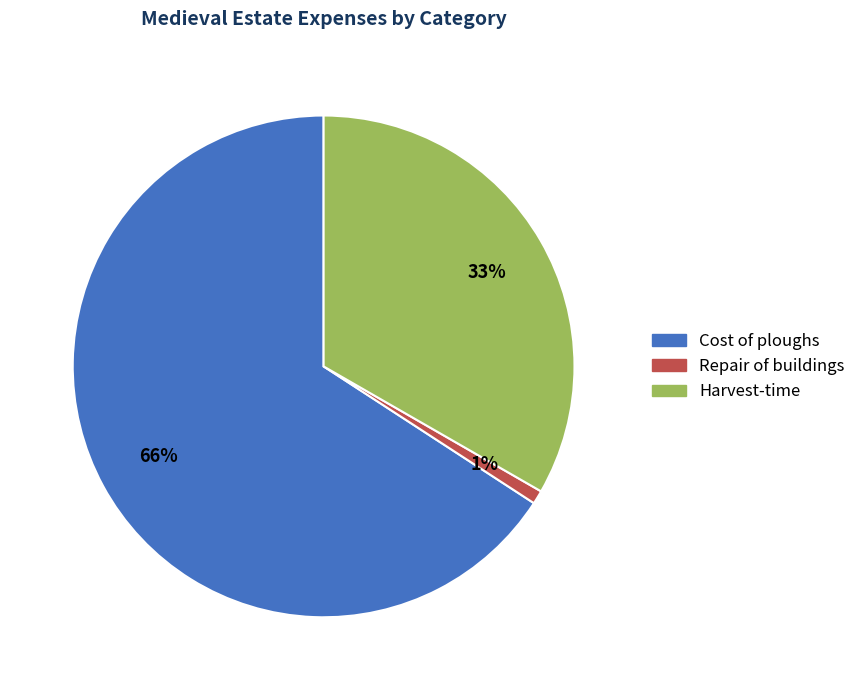

What percentage is the Harvest-time slice, to the nearest percent?

33%